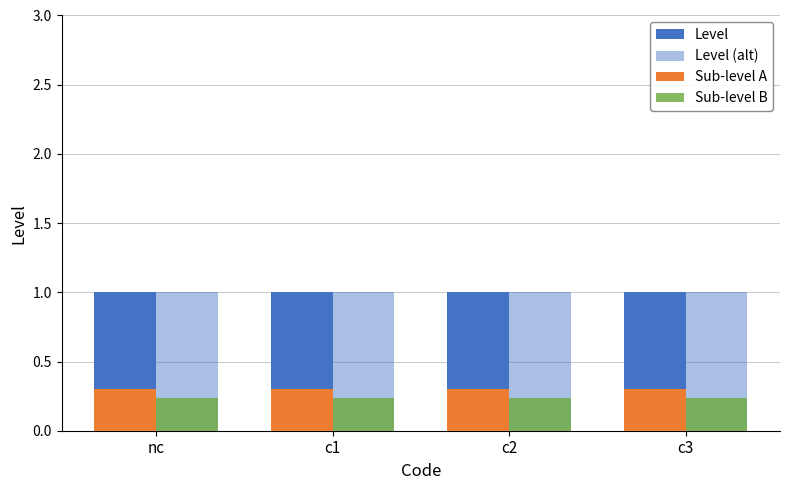

Which category has the highest value in the Sub-level B series?

nc